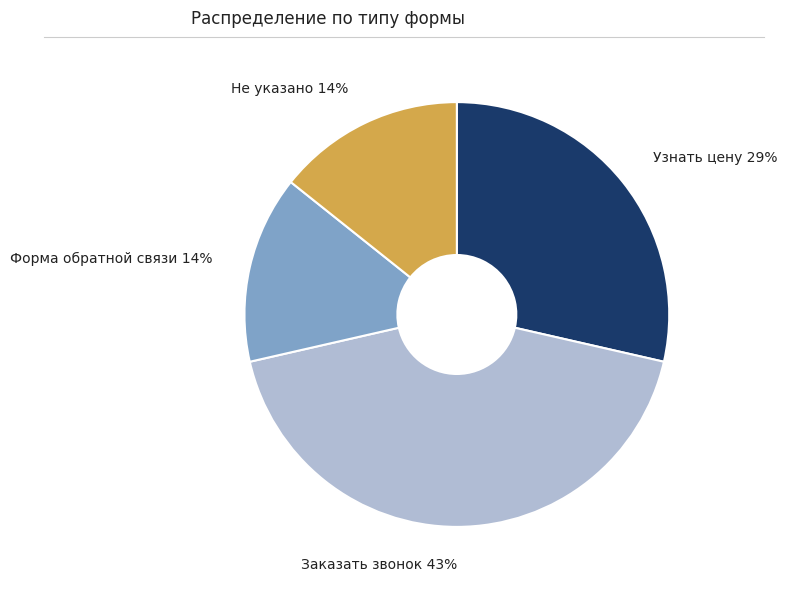

Do Узнать цену and Не указано together represent more than half of the pie?

No